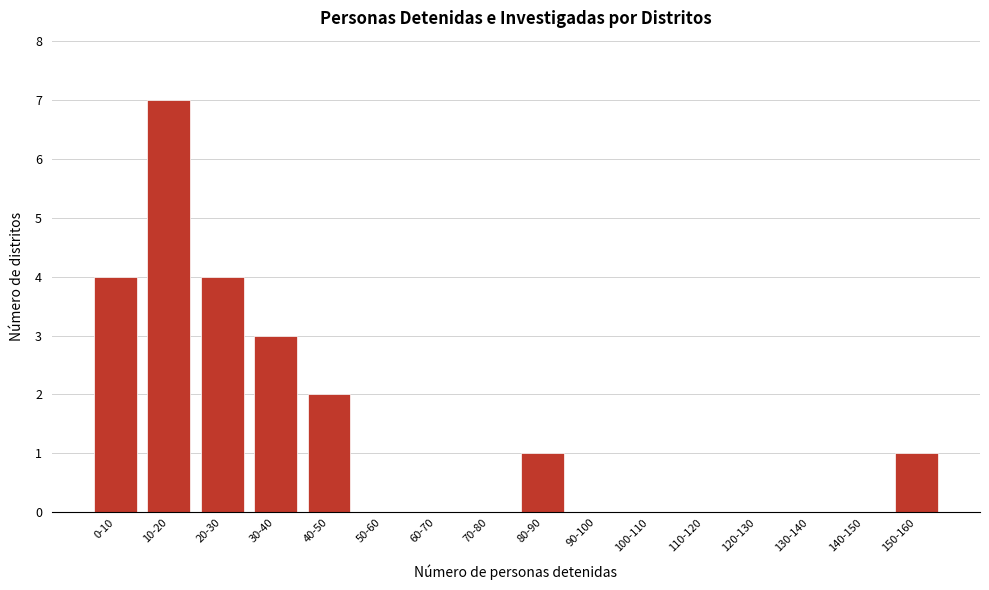

Reading left to right, transcribe all the data shown in this chart.

0-10=4	10-20=7	20-30=4	30-40=3	40-50=2	50-60=0	60-70=0	70-80=0	80-90=1	90-100=0	100-110=0	110-120=0	120-130=0	130-140=0	140-150=0	150-160=1